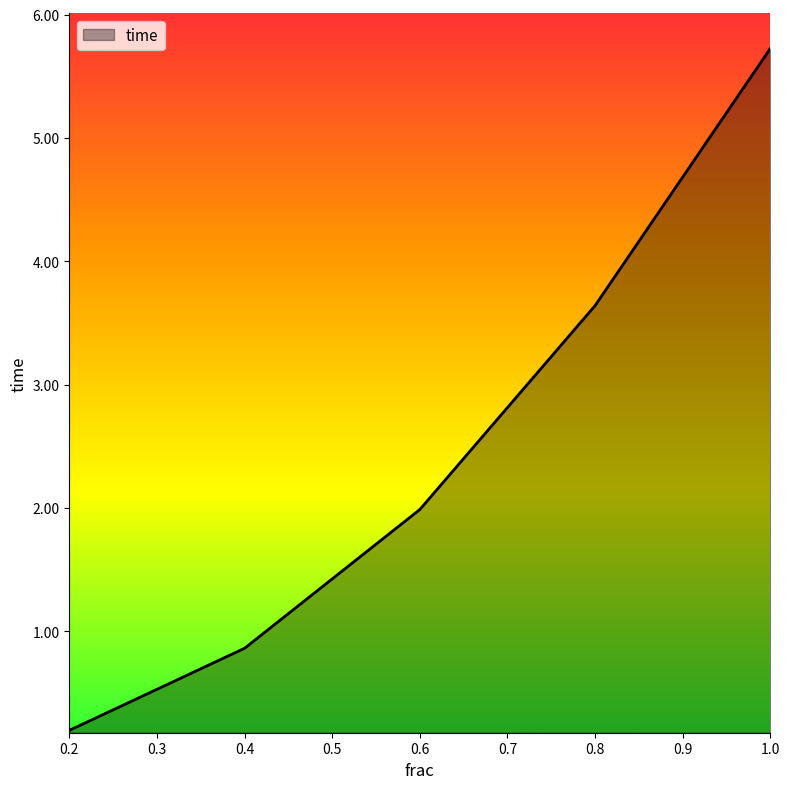

Reading left to right, extract all data points from this chart.

1.0=5.7	0.8=3.6	0.6=2.0	0.4=0.9	0.2=0.2